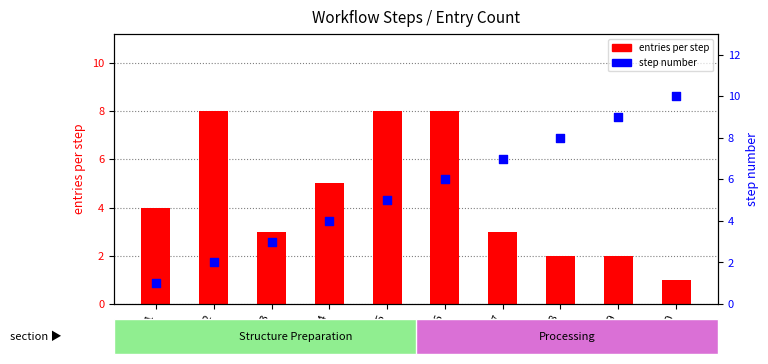

Is the value of step number at Step 6 greater than the value of entries per step at Step 5?

No